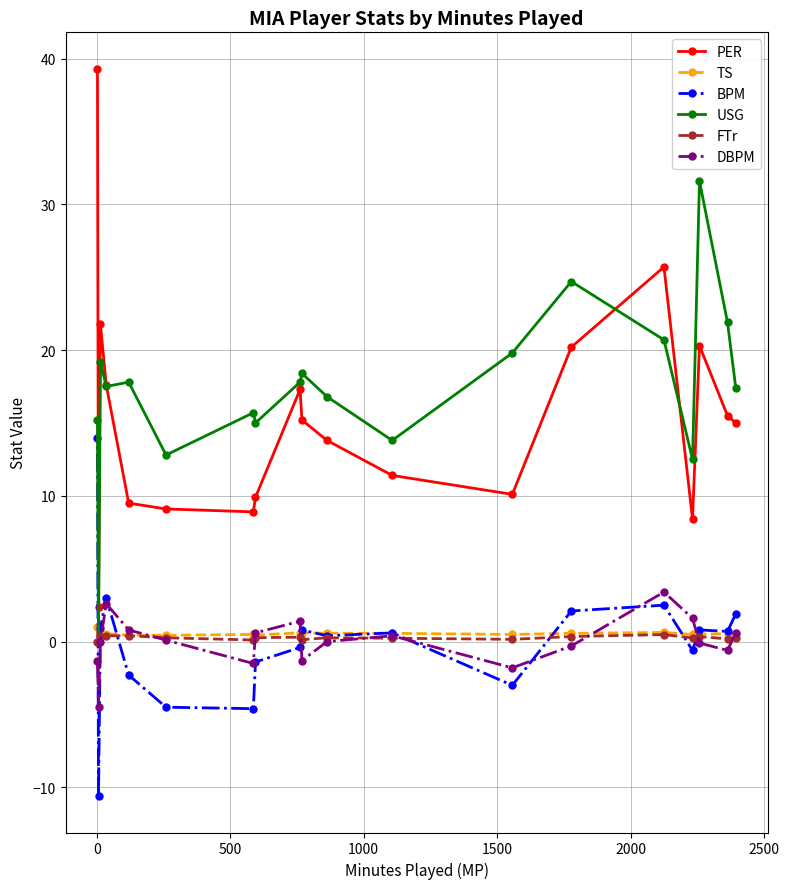

What is the value of the BPM point at the 14th from the left?

2.1